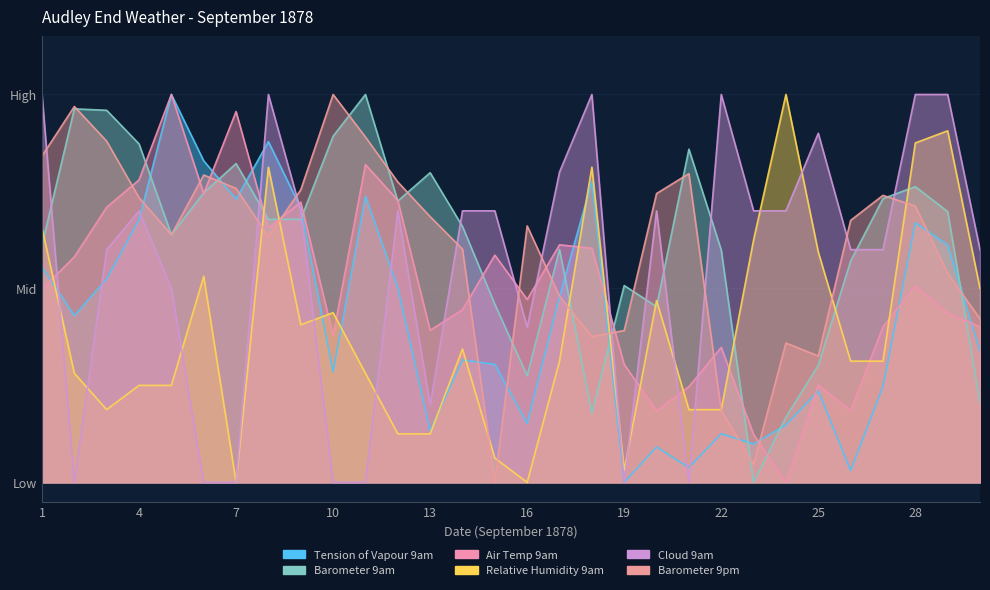

True or false: Tension of Vapour 9am and Barometer 9pm cross at least once.

True